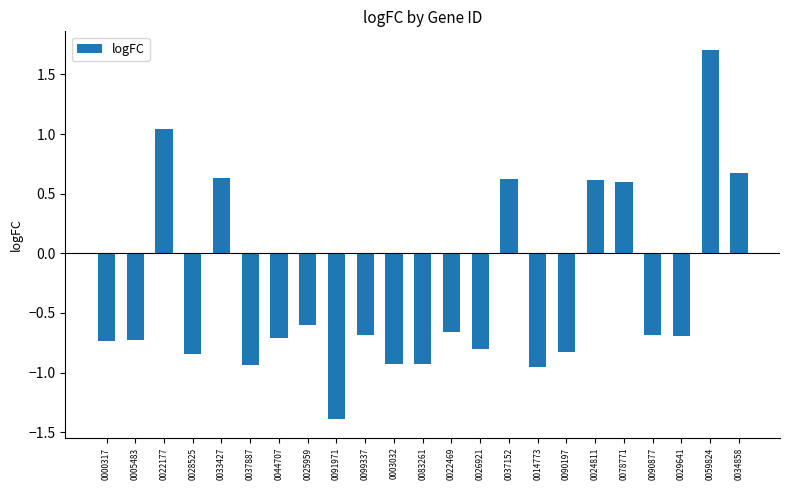

What is the label of the 8th bar from the right?

0014773